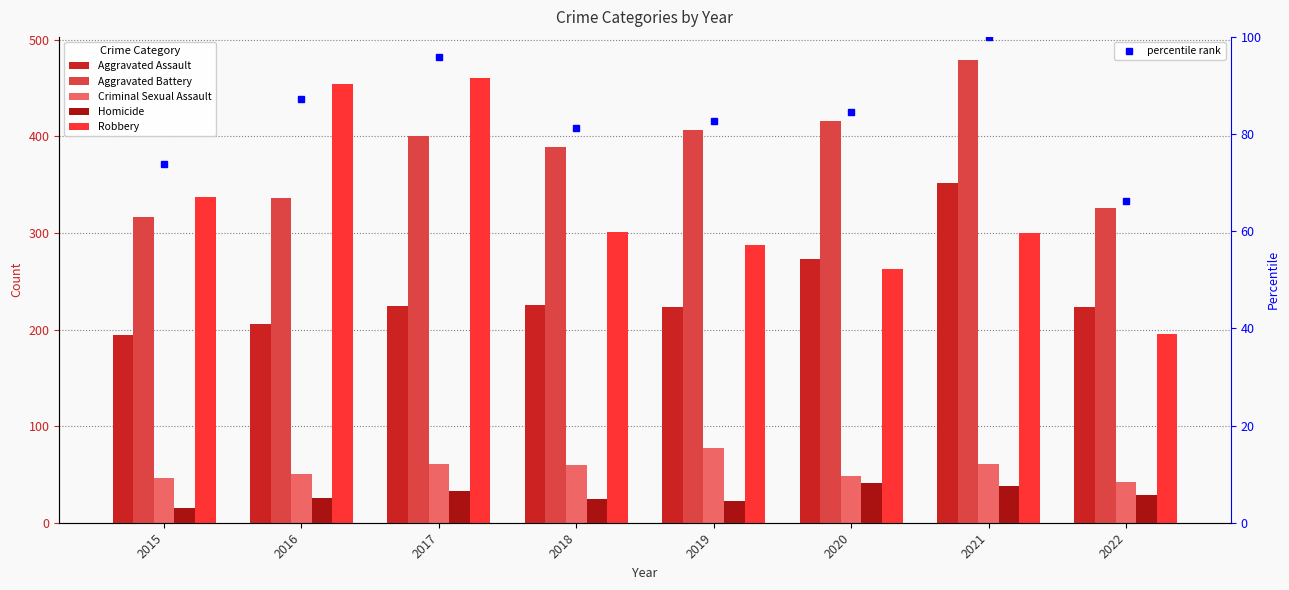

What are all the series names shown in the legend?

Aggravated Assault, Aggravated Battery, Criminal Sexual Assault, Homicide, Robbery